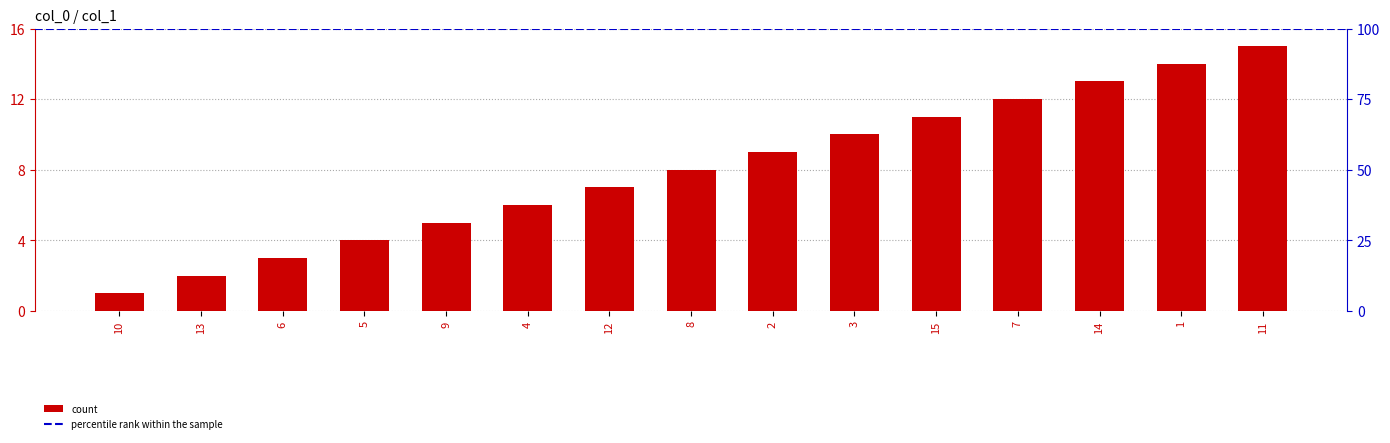

What is the average value?

8